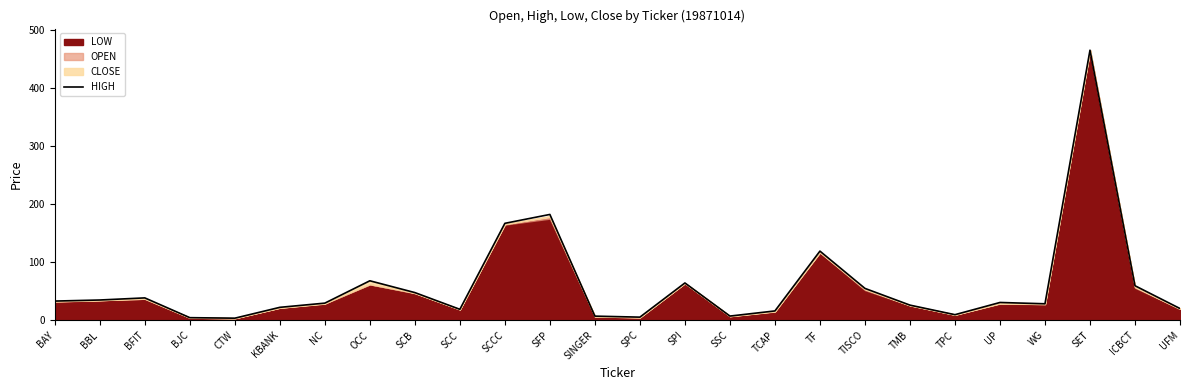

Reading left to right, list all the values displayed in this chart.

33.1	34.9	38.5	4.5	3.6	22.3	29.5	68.0	47.7	18.8	167.0	182.3	7.1	5.4	64.3	7.2	16.1	119.1	54.9	26.1	9.6	30.6	28.4	465.3	59.5	20.2